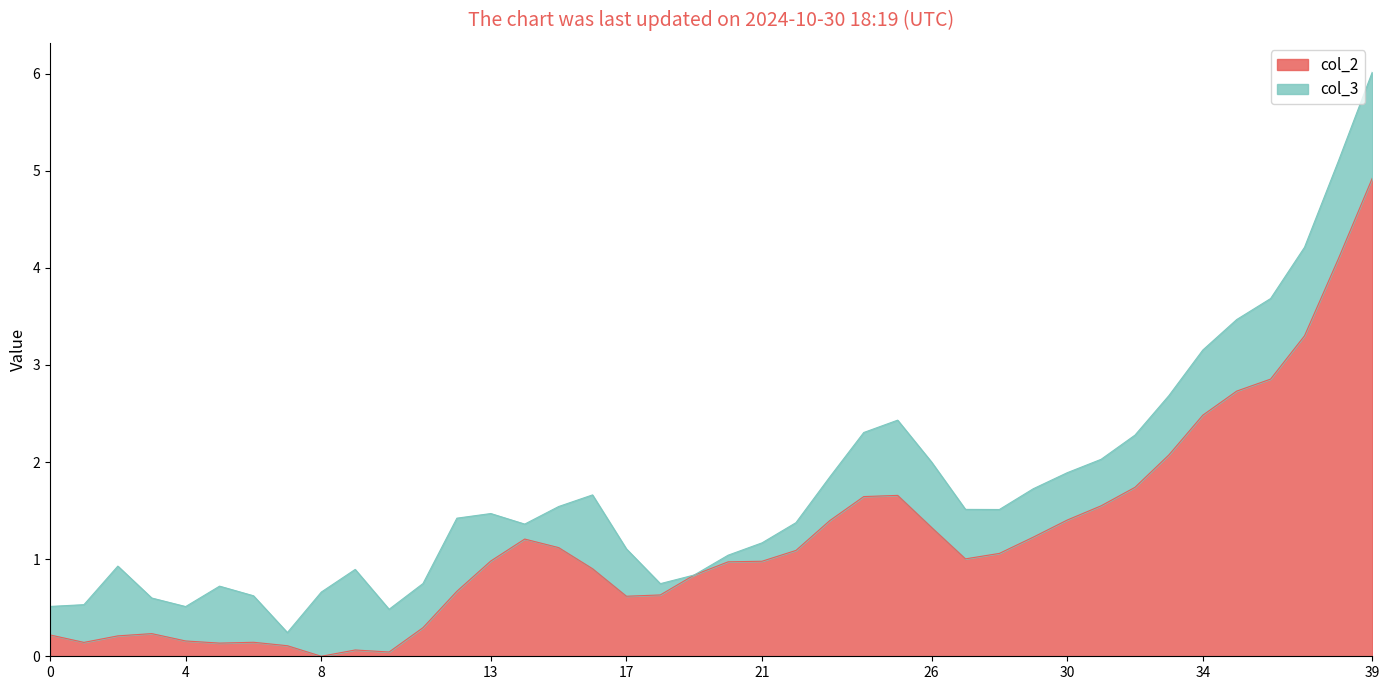

At which category is the sum across all series the highest?

39